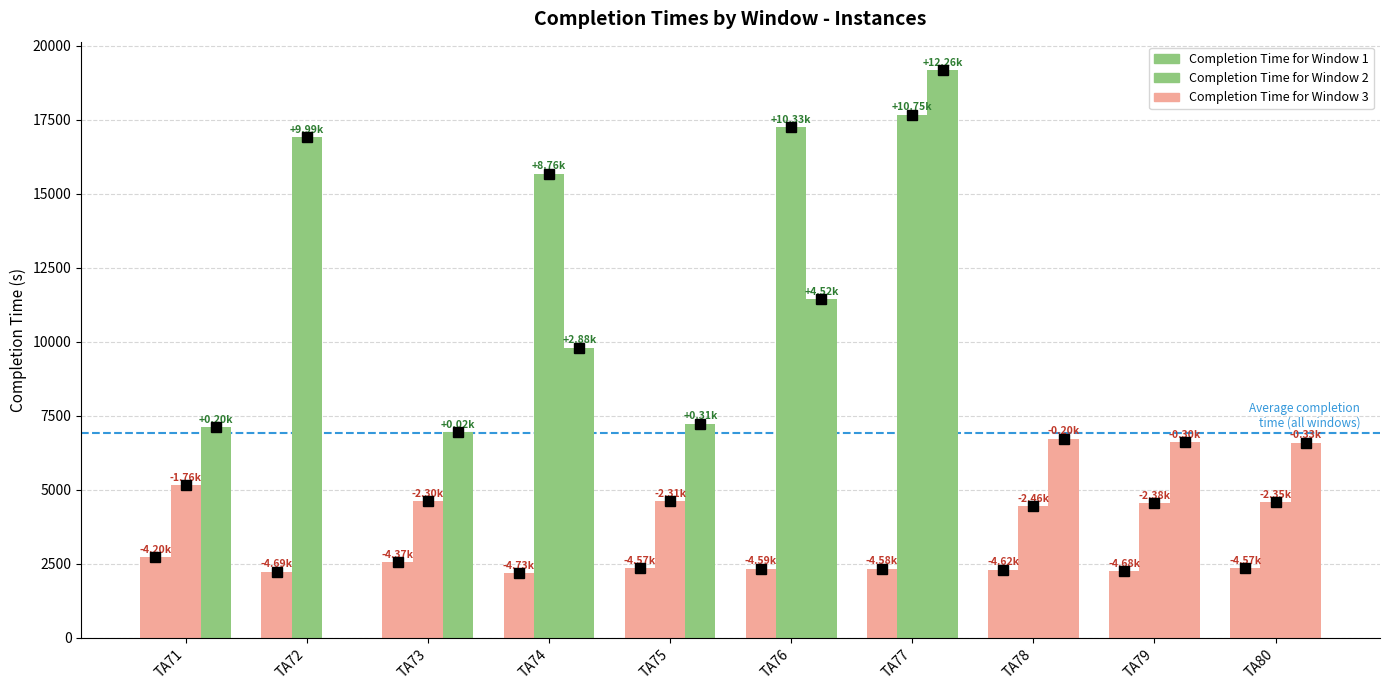

What are all the series names shown in the legend?

Completion Time for Window 1, Completion Time for Window 2, Completion Time for Window 3